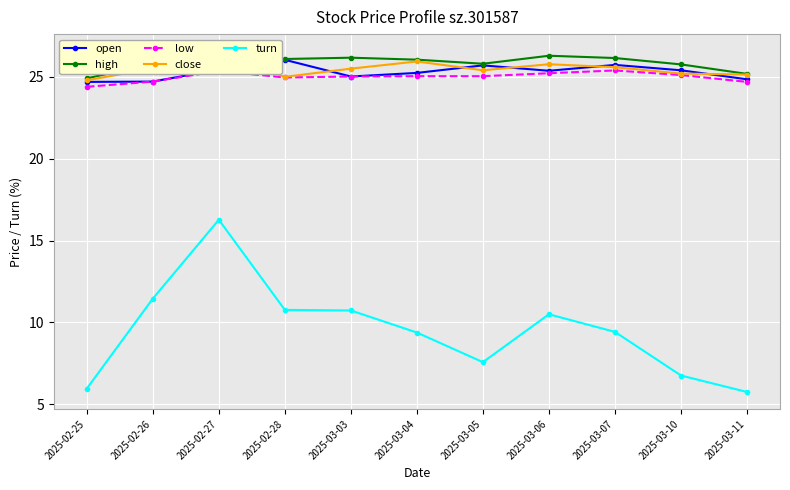

Which label corresponds to the largest value in the chart?

2025-02-27